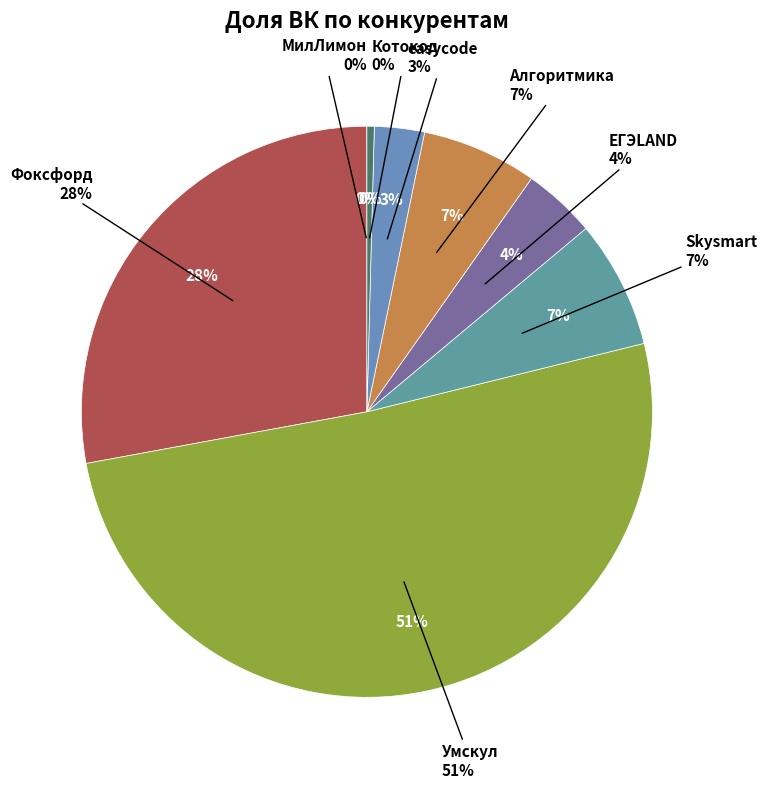

What percentage is NOT represented by easycode?

97.2%